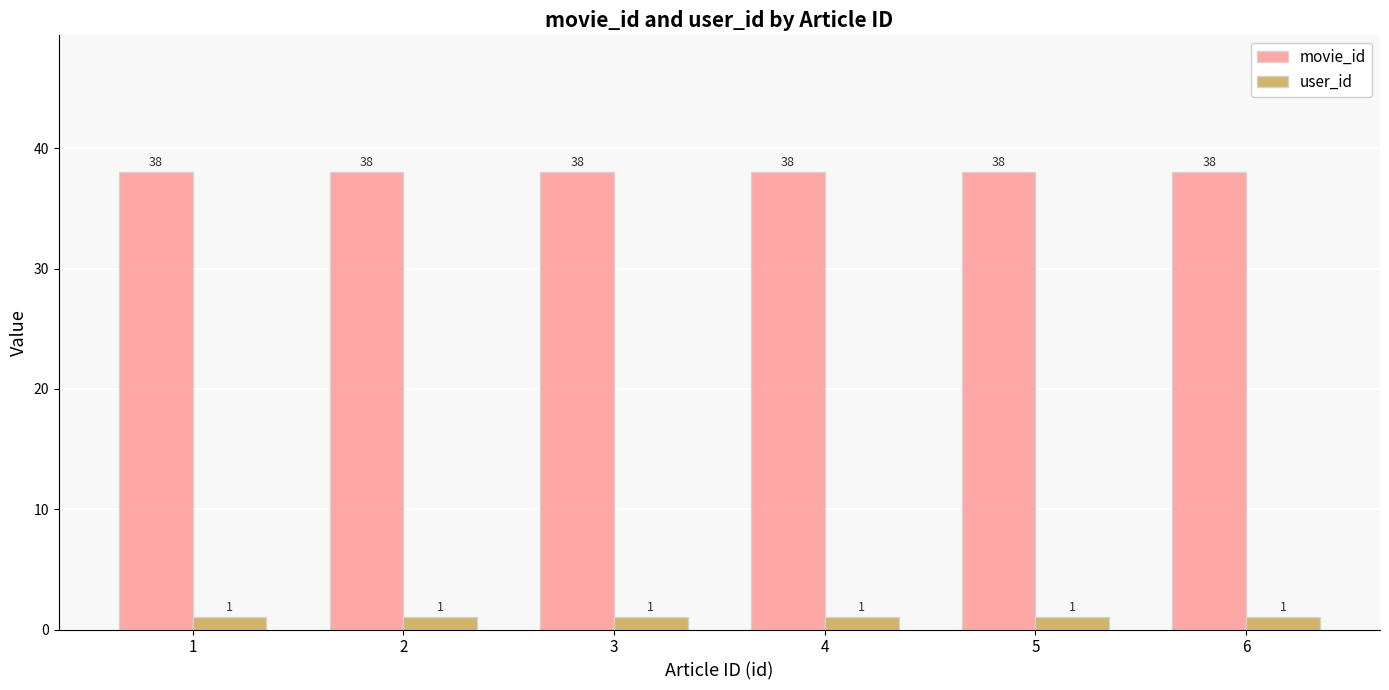

What value does the movie_id series have at 4?

38